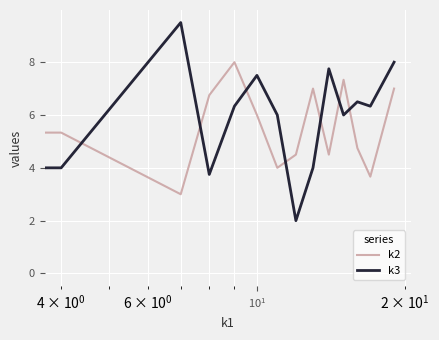

What is the maximum value shown in the chart?

9.5